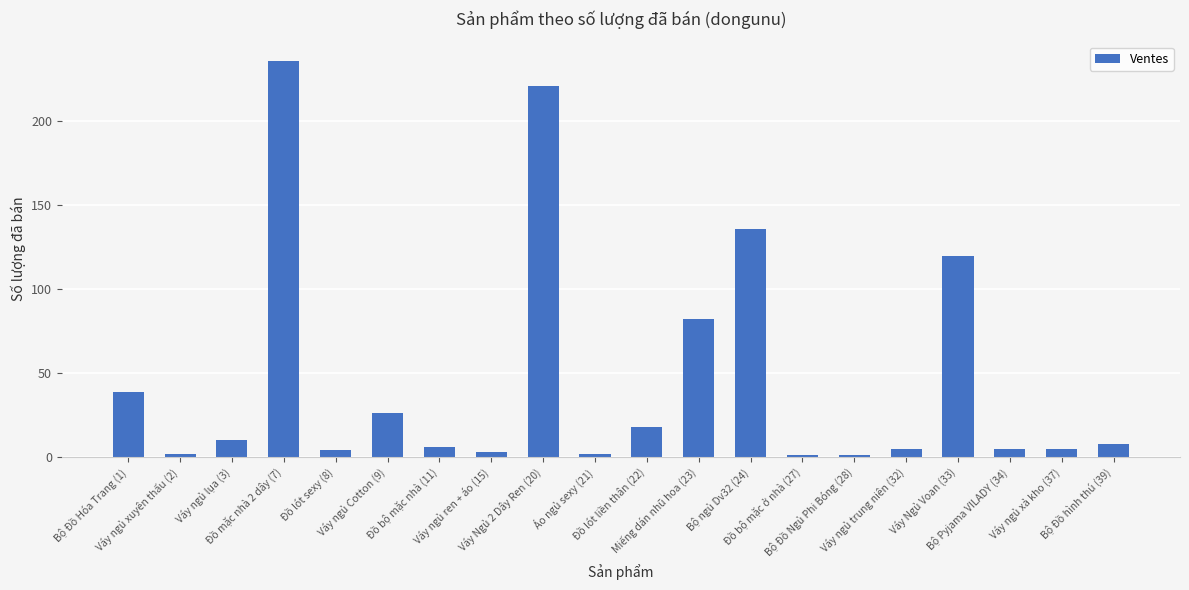

Which has a higher value, Bộ ngủ Dv32 (24) or Áo ngủ sexy (21)?

Bộ ngủ Dv32 (24)